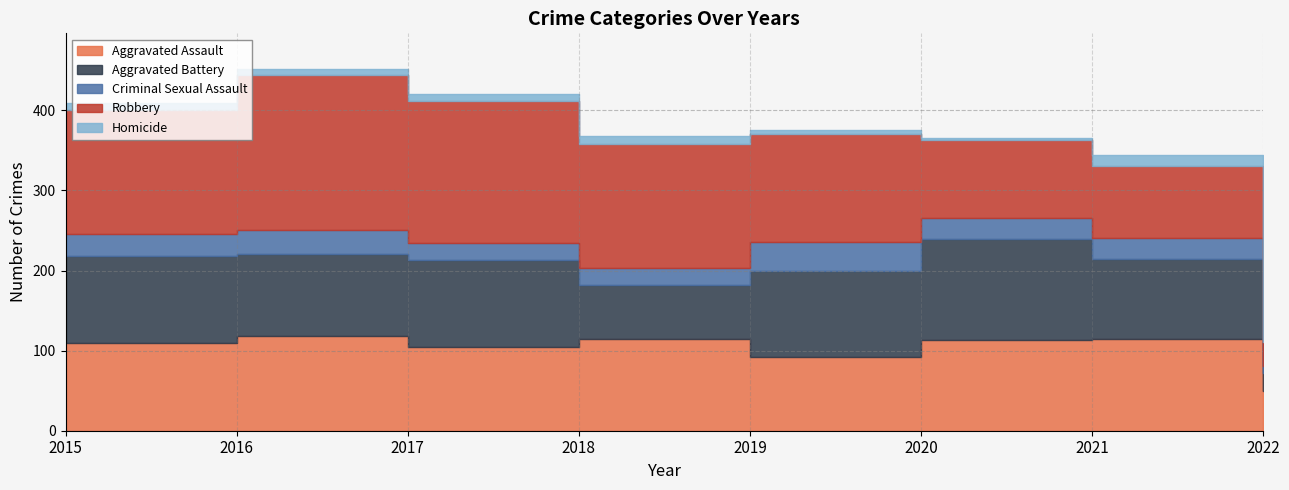

At which category does Homicide reach its first local valley?

2016